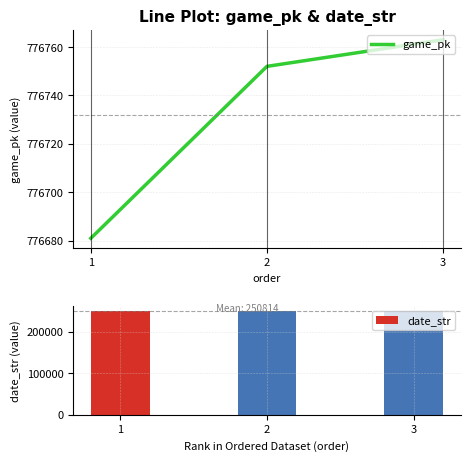

Rank the series by their maximum value, from highest to lowest.

game_pk, date_str